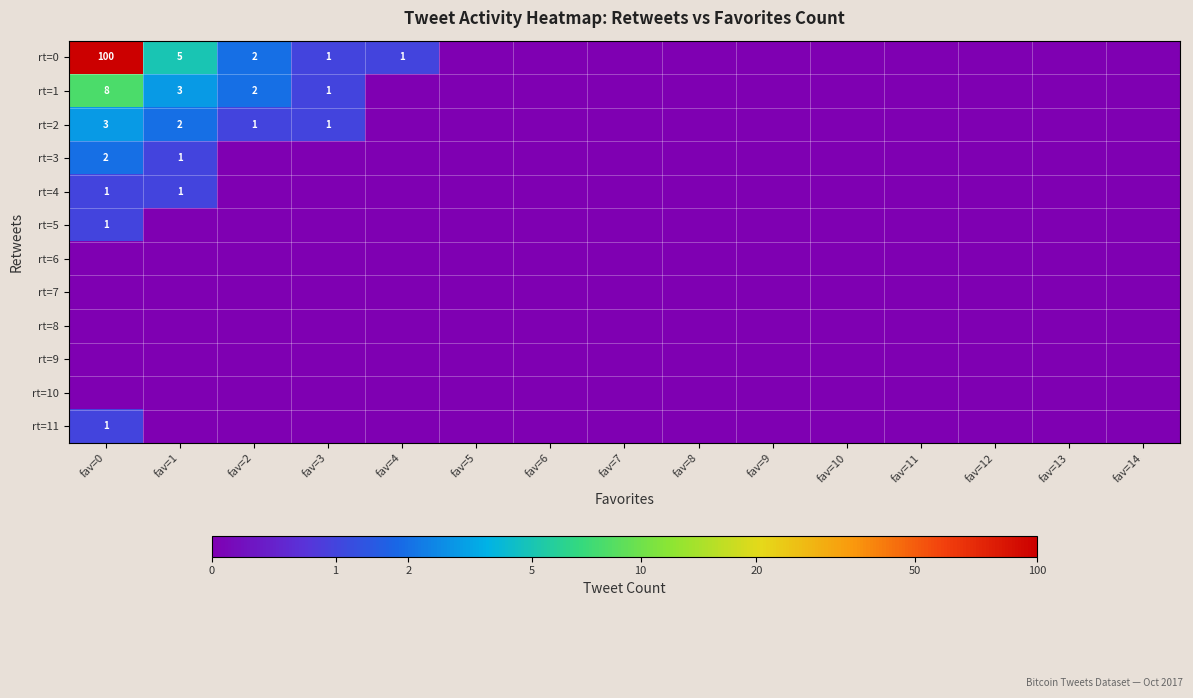

Between fav=2 and fav=0, which is larger?

fav=0